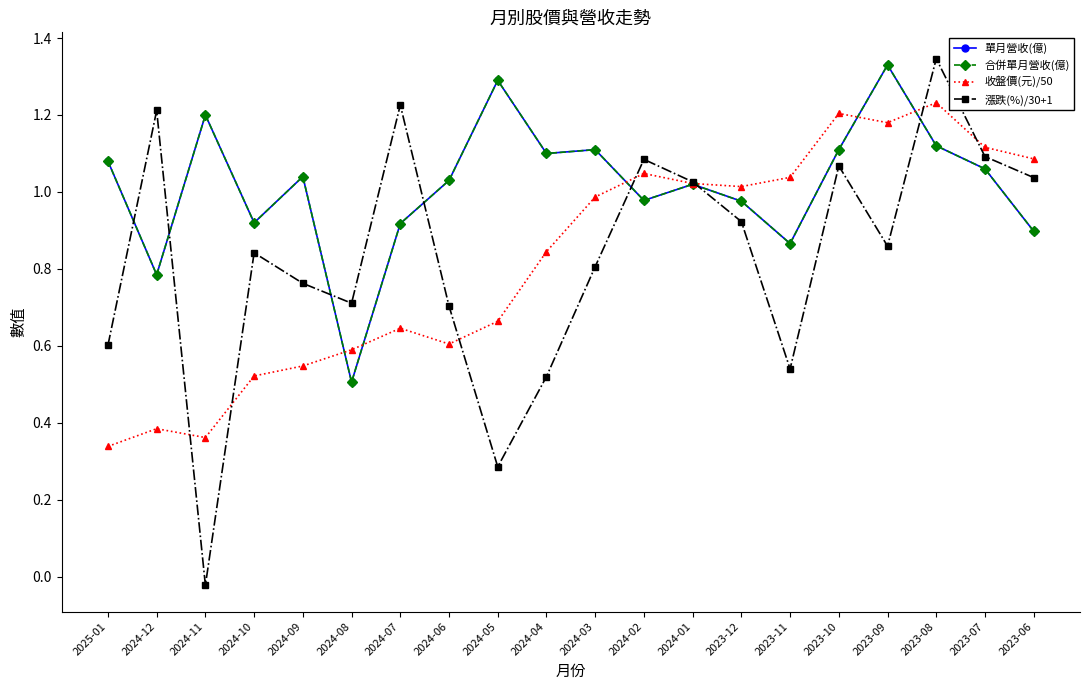

At how many categories does at least one series exceed 0?

20